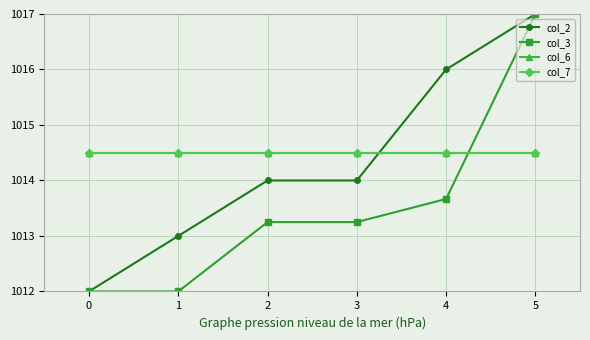

Is this an area chart (filled region under the line)?

No